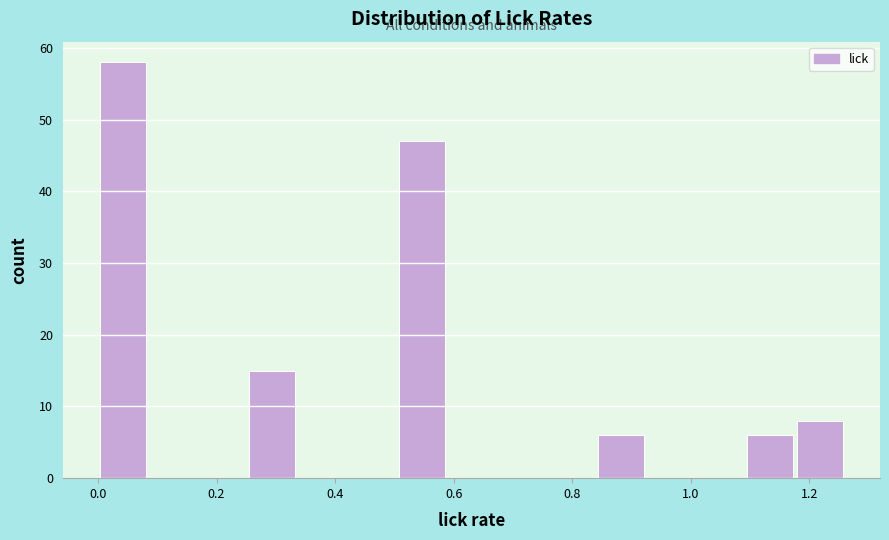

How tall is the bar that spans 1.176 to 1.260 on the x-axis? Neither the bar edges nor the heights are printed on the chart, so give them approximately, as read against the axes.

8